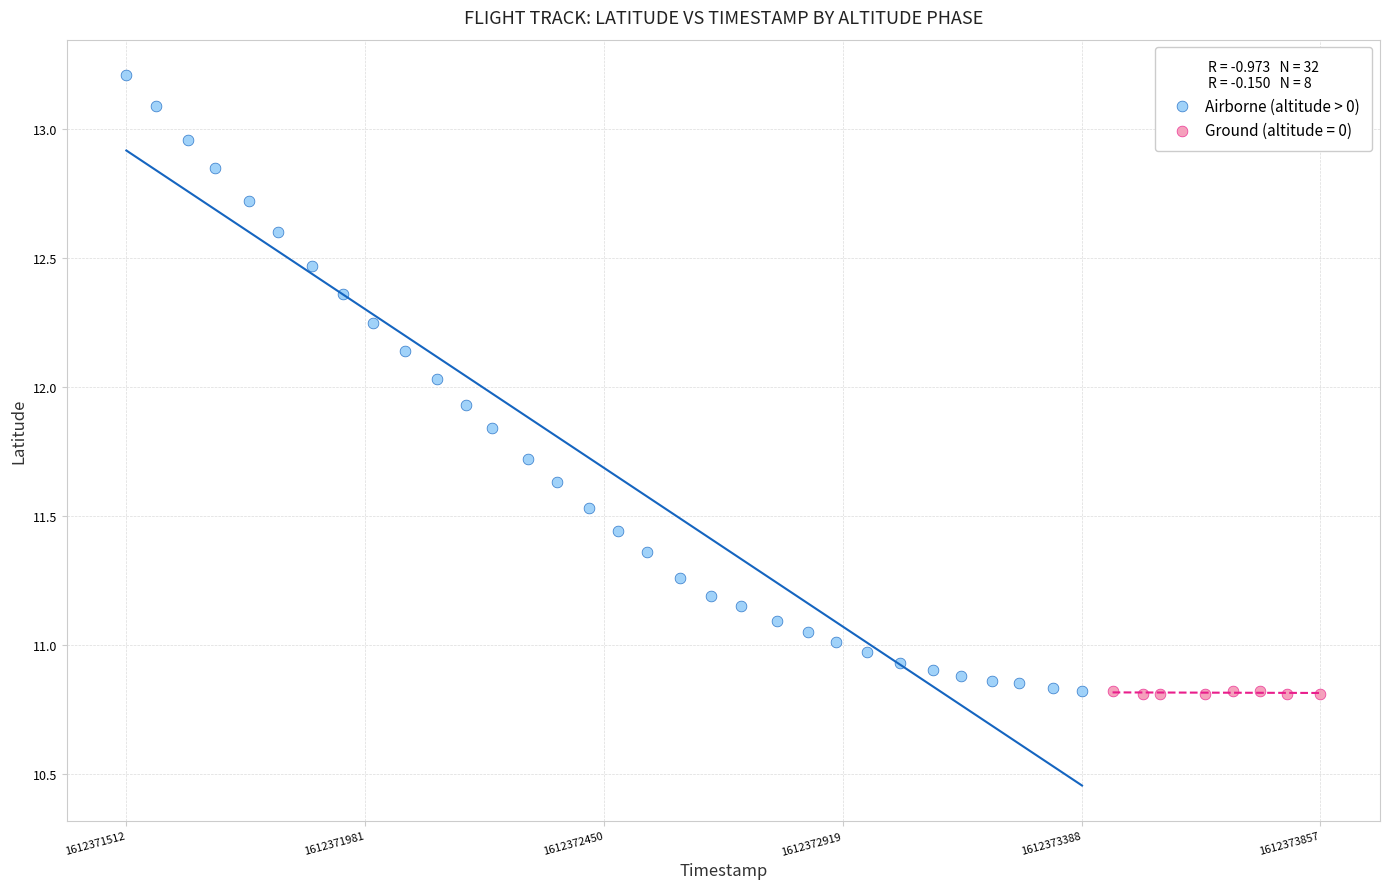

Which series has the widest spread of Y values?

Airborne (altitude > 0)